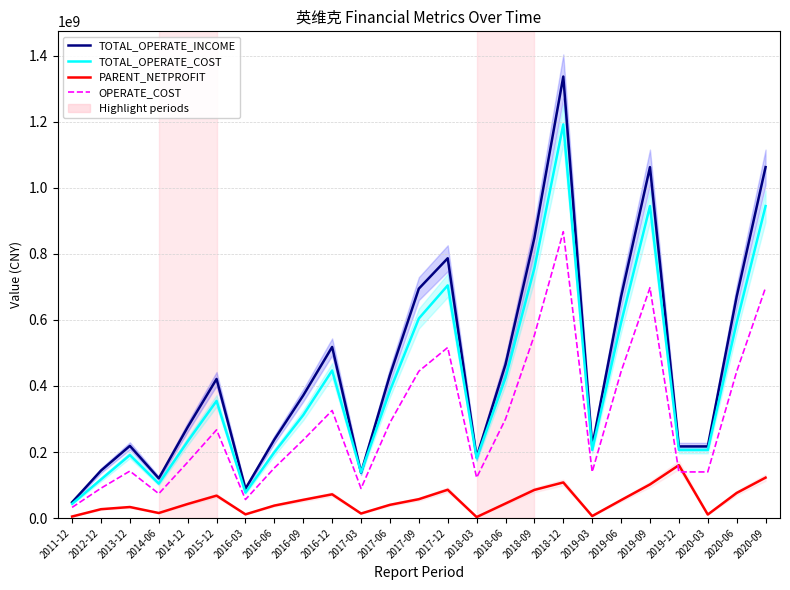

Which has a higher value, 2015-12 or 2018-06?

2018-06